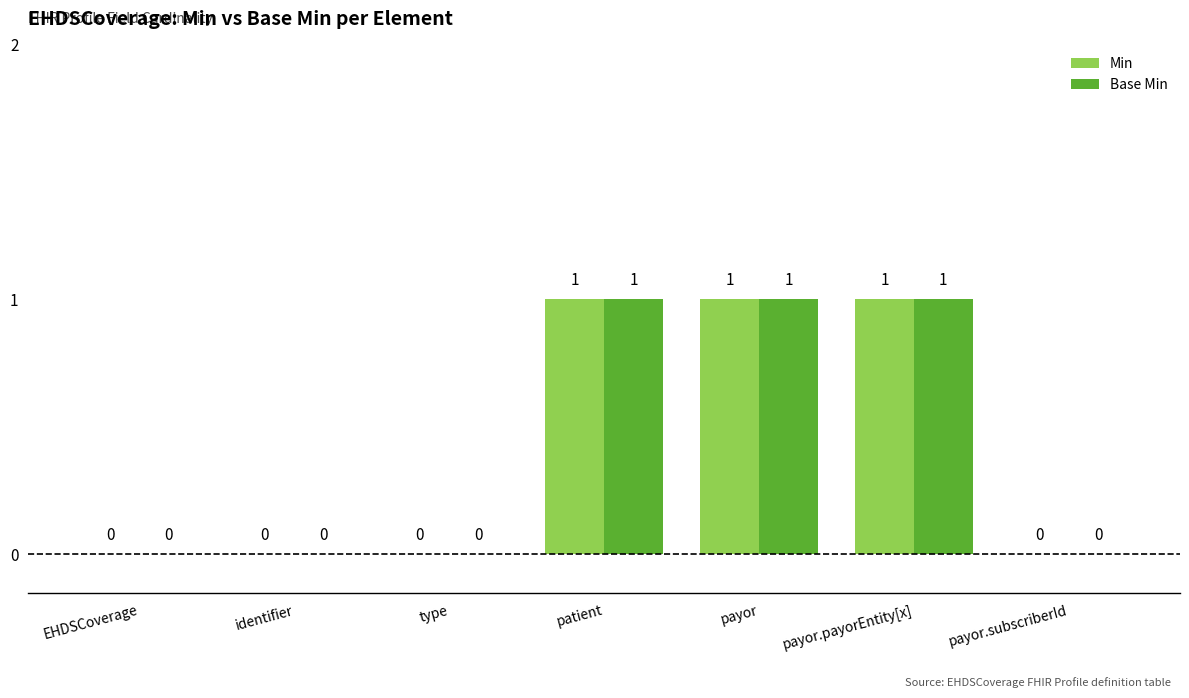

Is it true that Base Min equals 0 at payor?

False